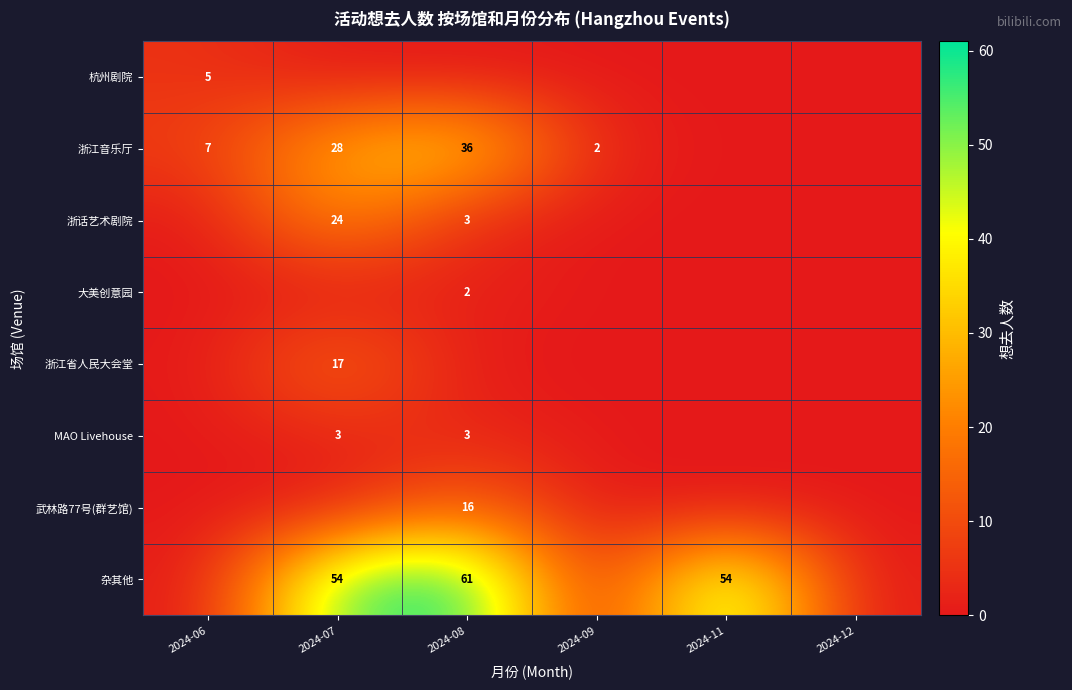

True or false: 武林路77号(群艺馆) has a value of 16 at 2024-08.

True